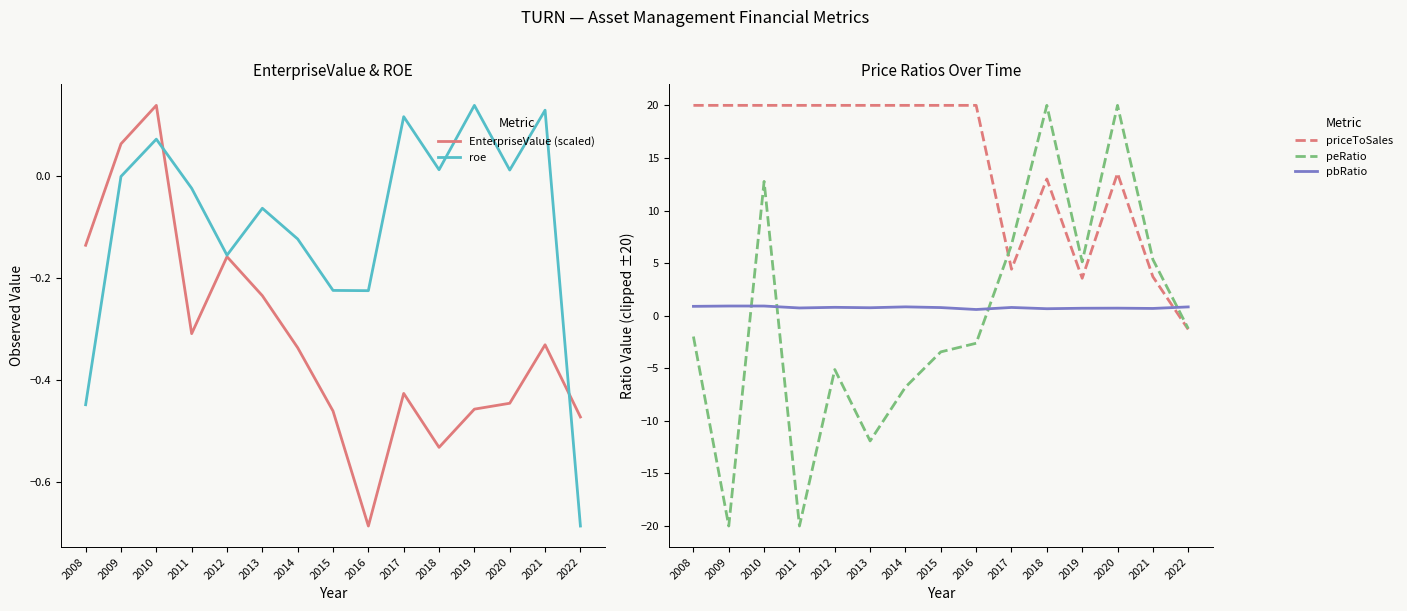

Which has a higher value, 2012 or 2009?

2009